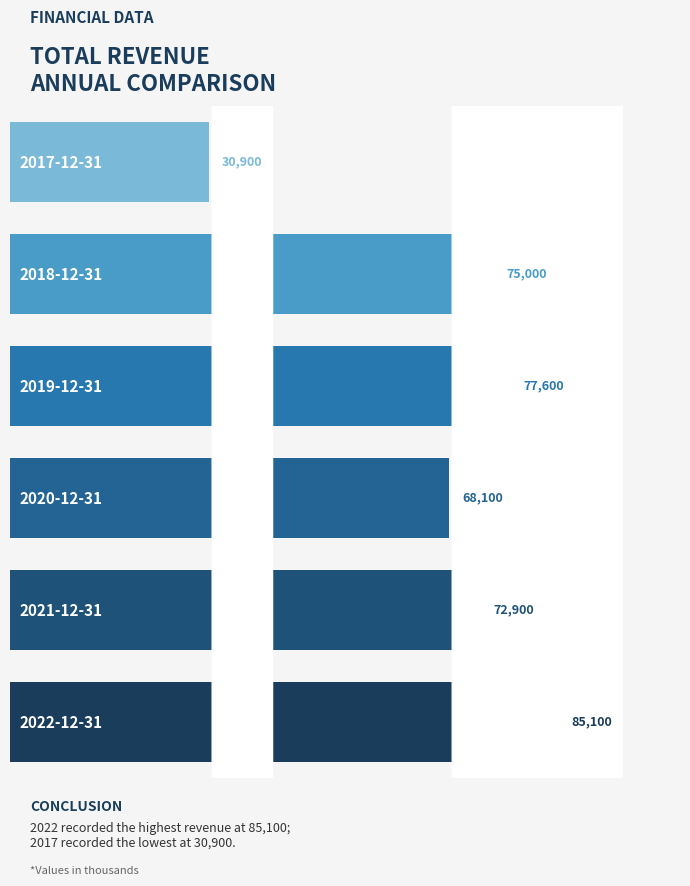

How many bars are there in total?

6